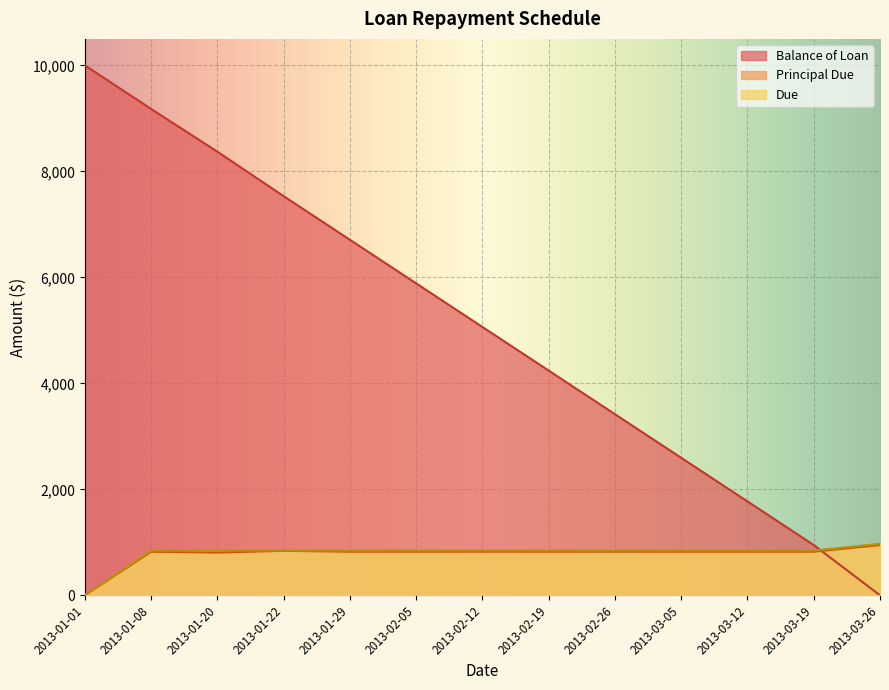

True or false: Due and Principal Due cross at least once.

False